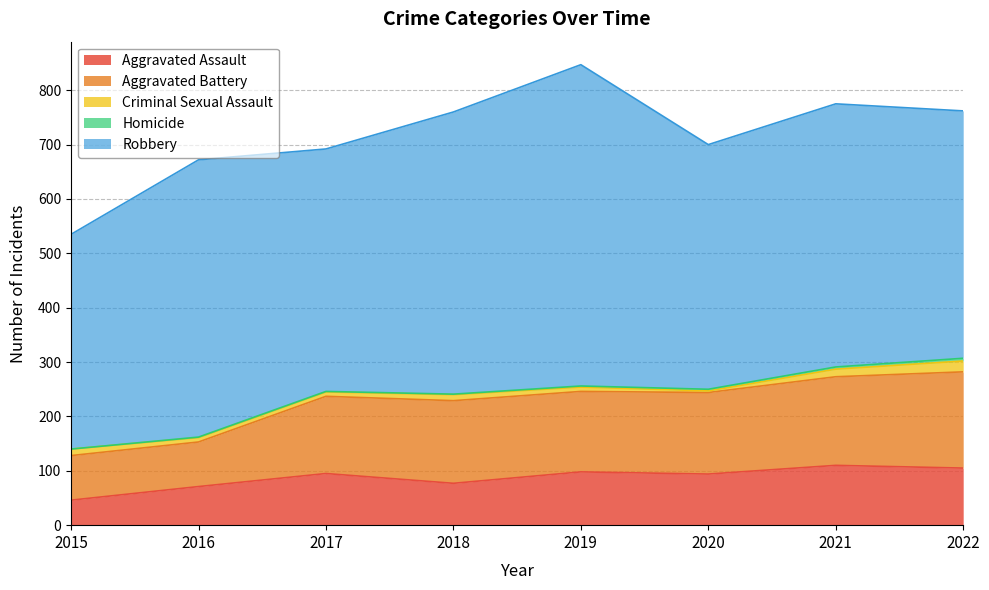

Does the chart have visible grid lines?

Yes